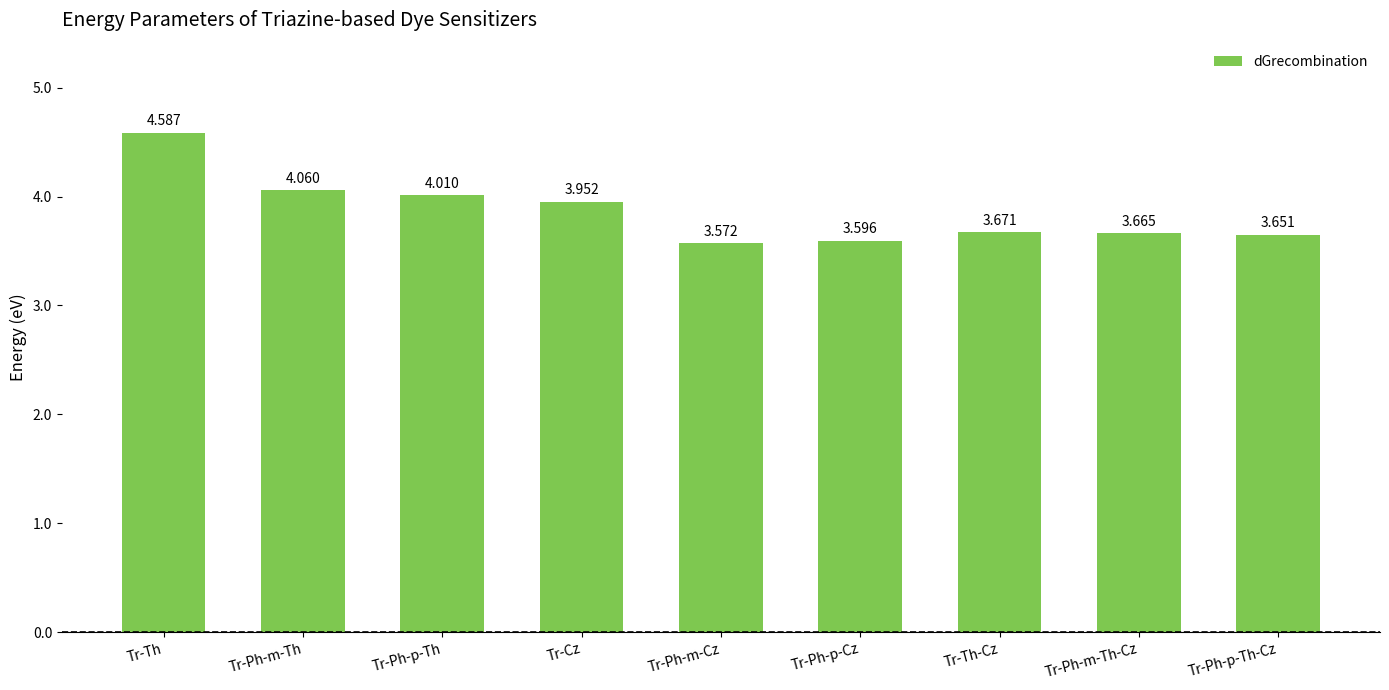

At which category does the chart reach its peak across all series?

Tr-Th